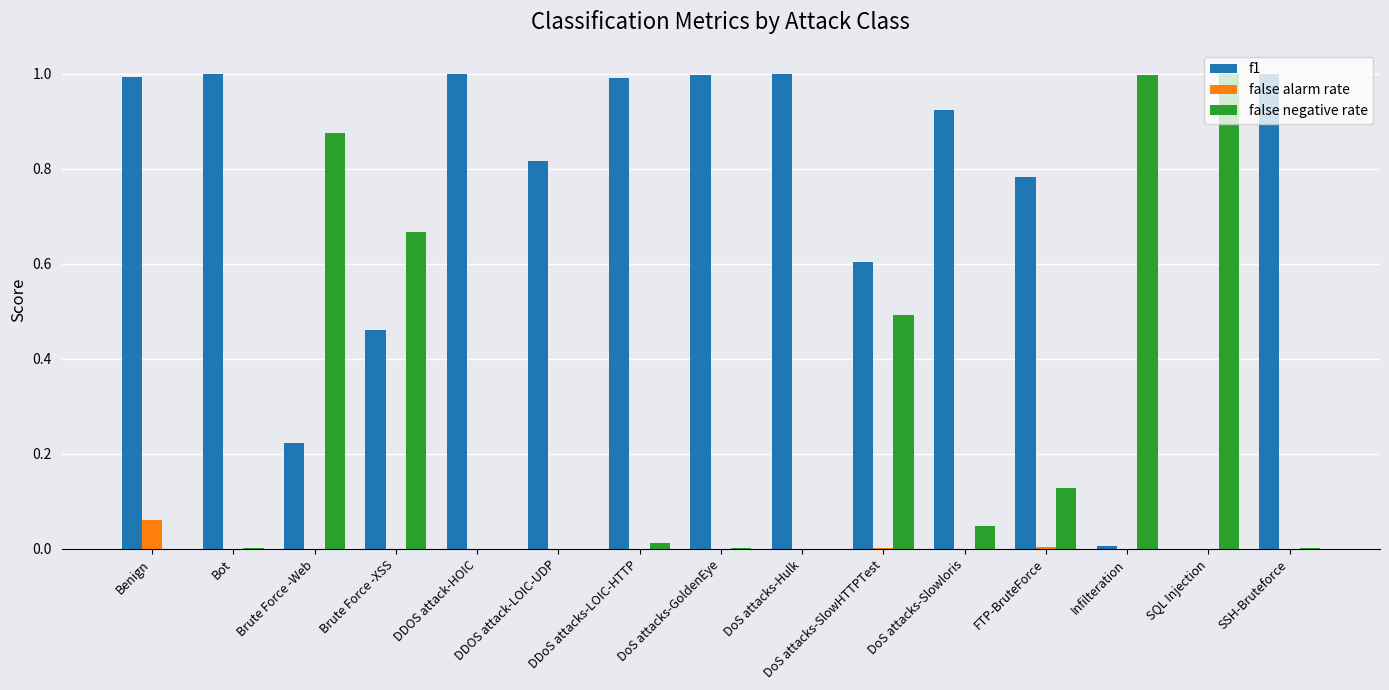

What is the sum of all f1 values?

10.8